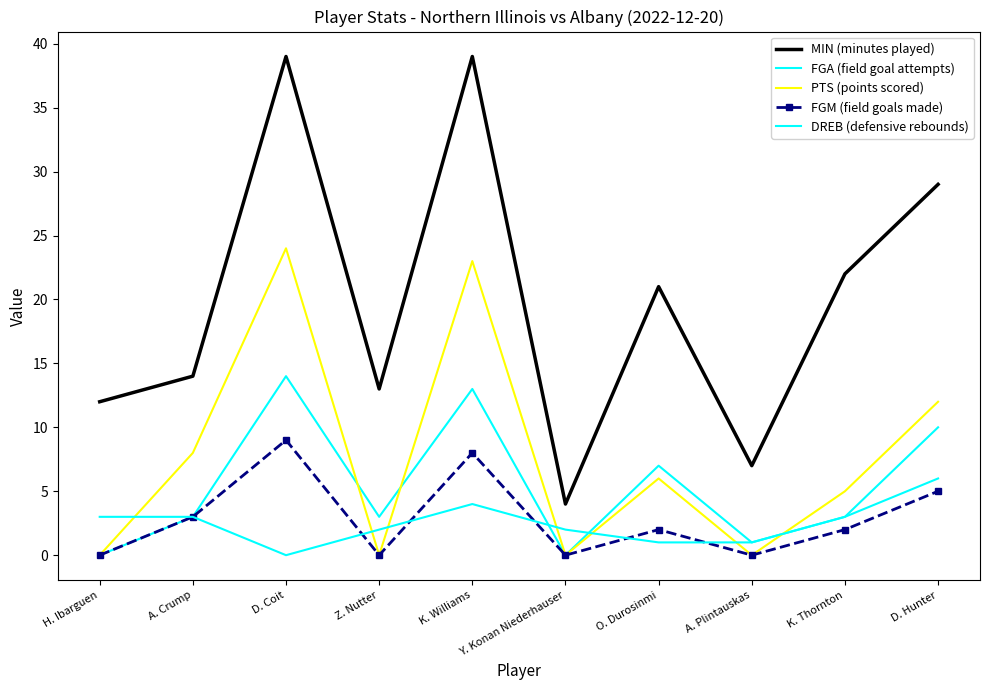

What are all the series names shown in the legend?

MIN (minutes played), FGA (field goal attempts), PTS (points scored), FGM (field goals made), DREB (defensive rebounds)